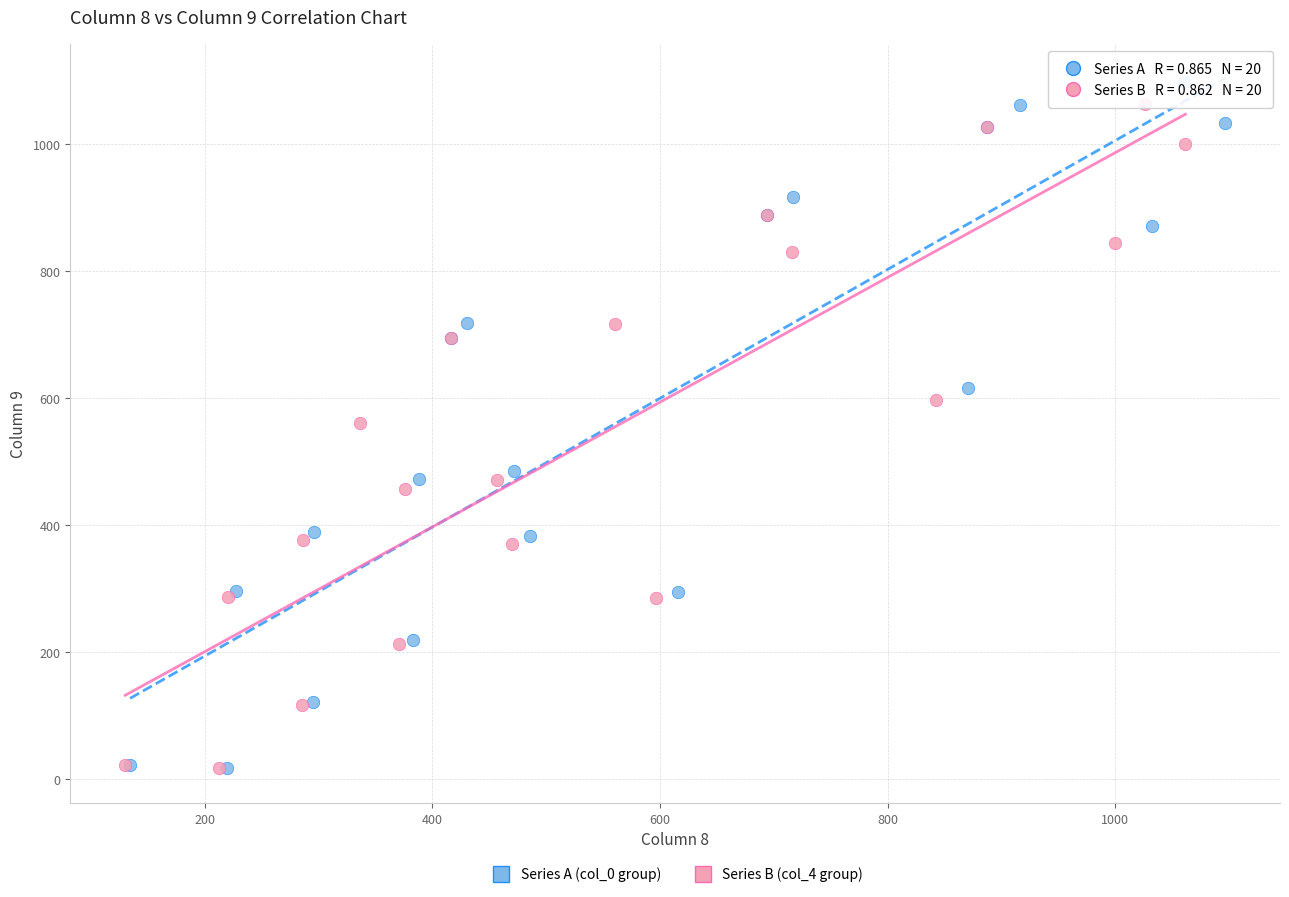

Which series has the widest spread of Y values?

Series A (col_0 group)